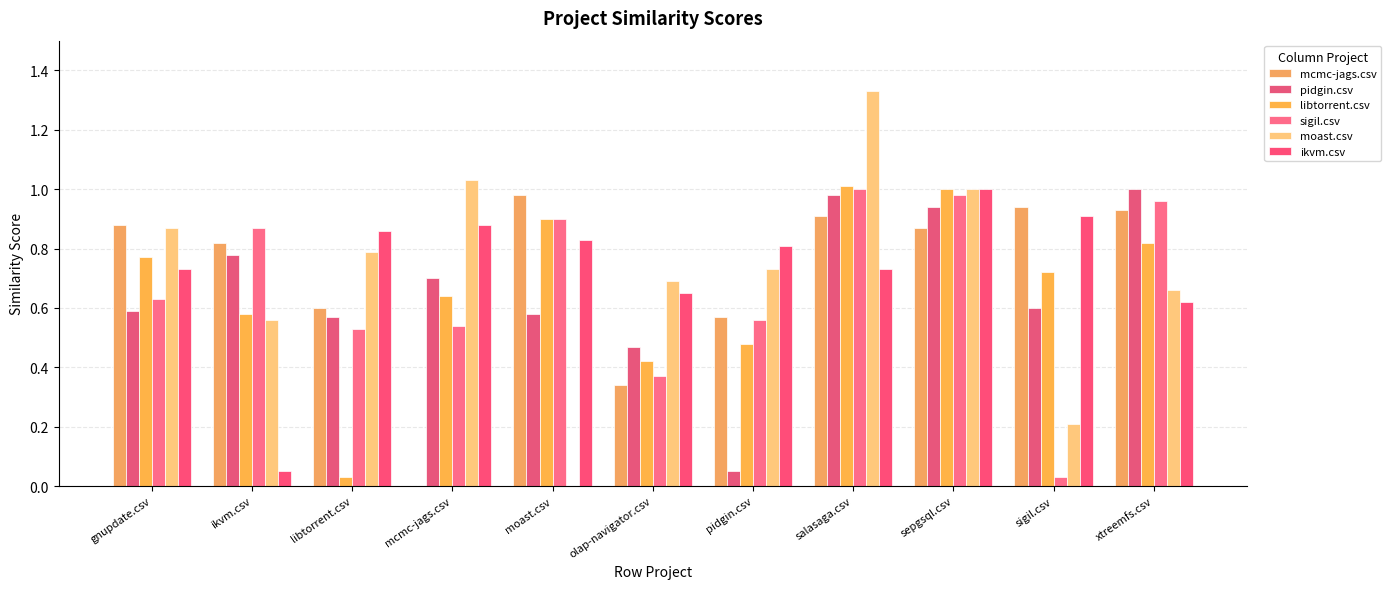

What is the spread (max minus min) of values at sepgsql.csv?

0.1